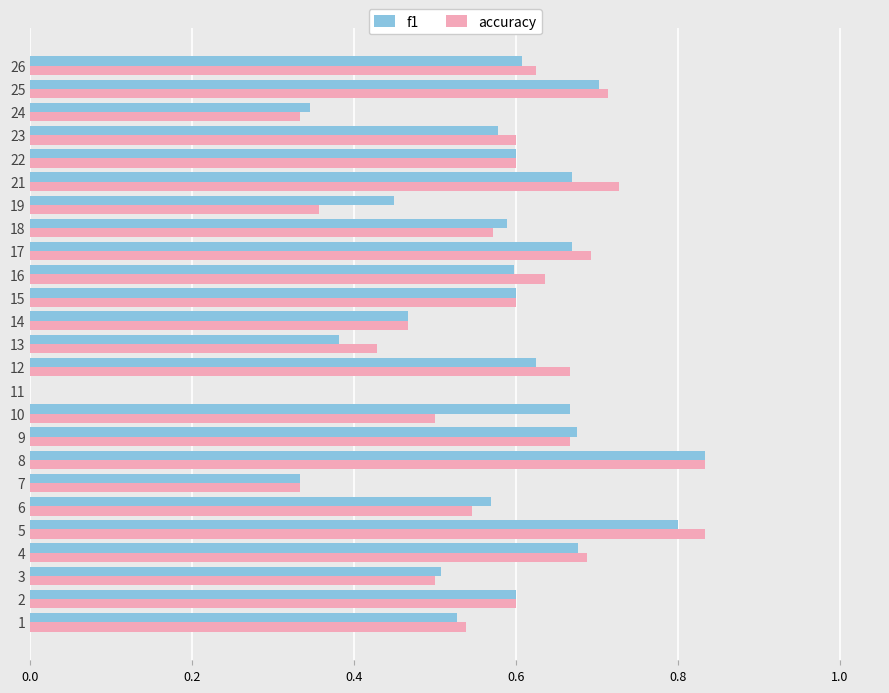

What is the sum of all accuracy values?

14.1